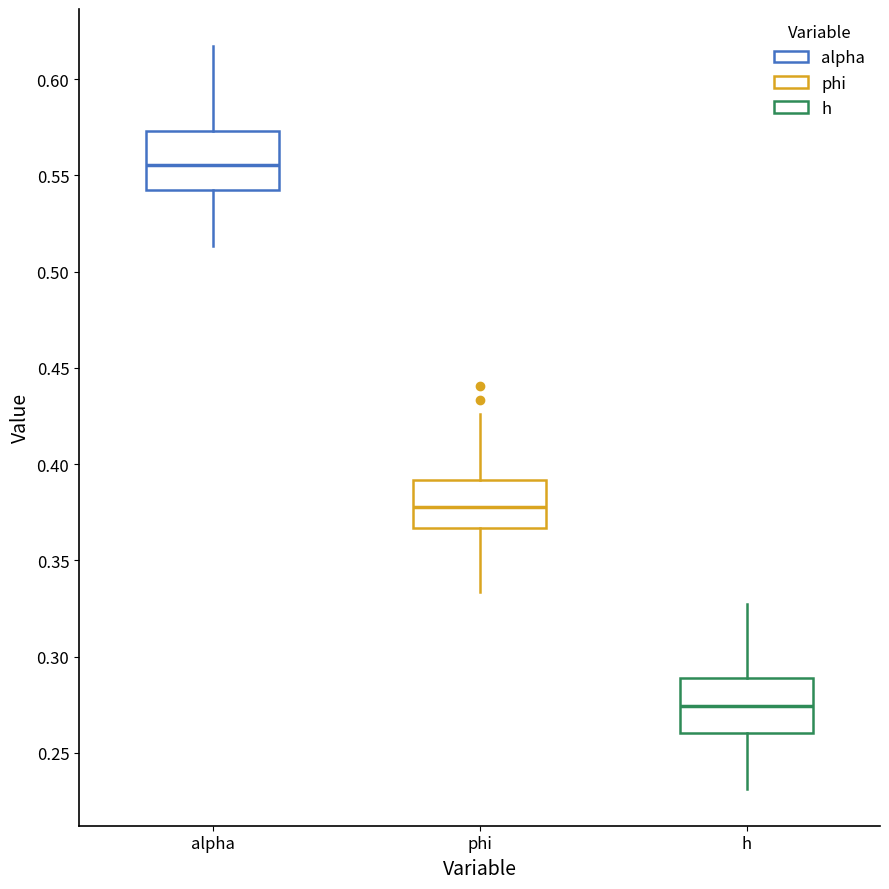

Which box's median line is the lowest?

h